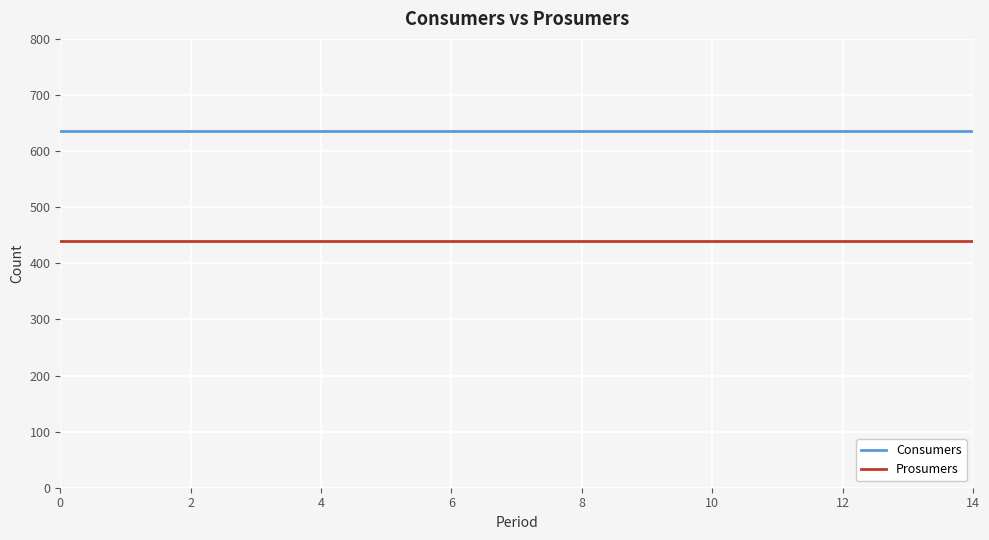

True or false: Consumers and Prosumers intersect in this chart.

False